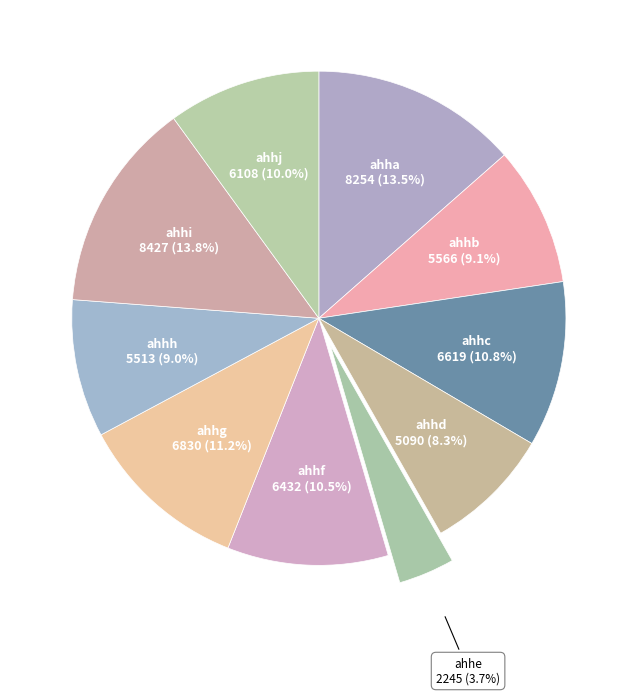

Which slice is the smallest?

ahhe